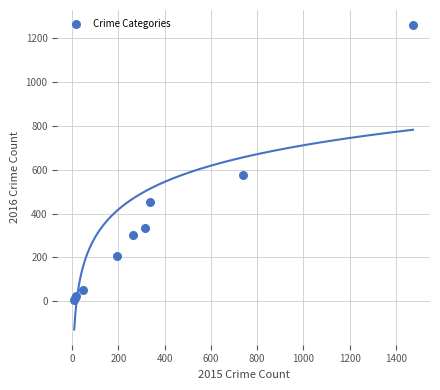

What Y value in the scatter plot is closest to 633?

576